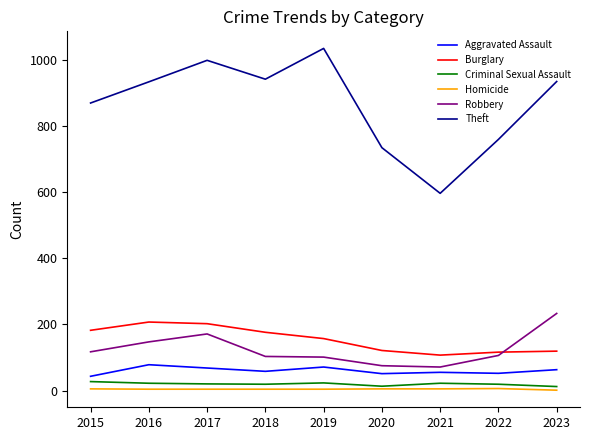

Which series has the largest range (max minus min)?

Theft